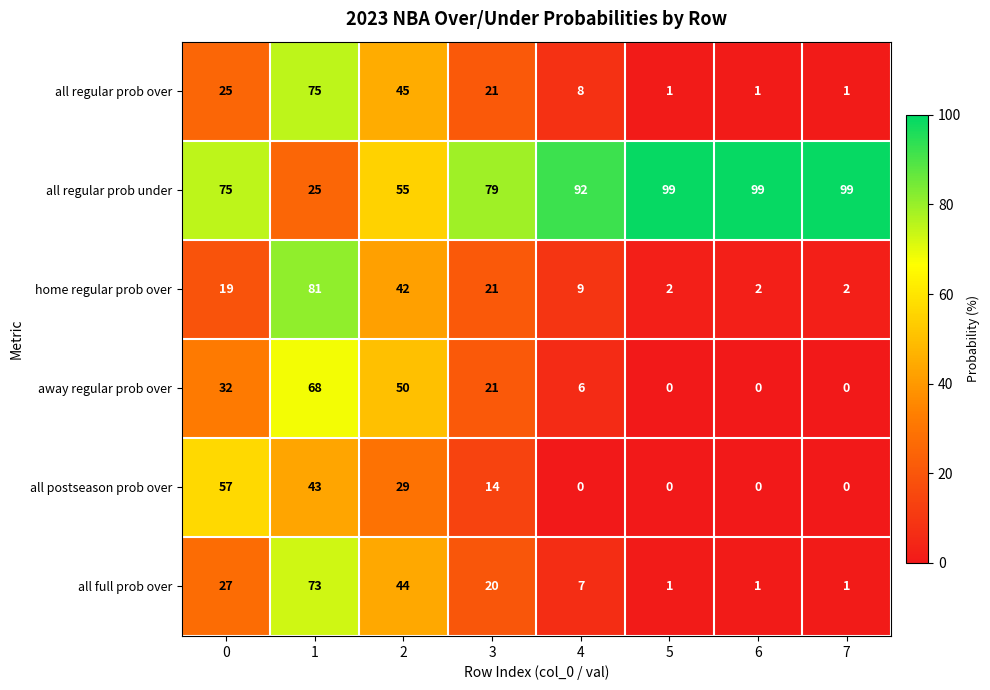

What is the total value across all series at 0?

235